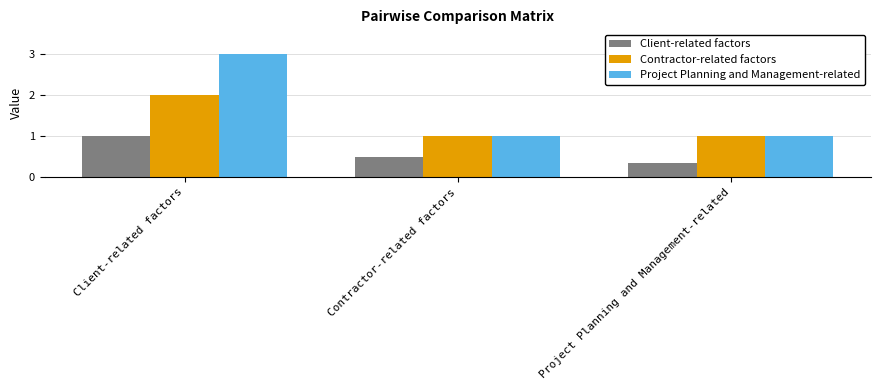

At which category is the sum across all series the highest?

Client-related factors